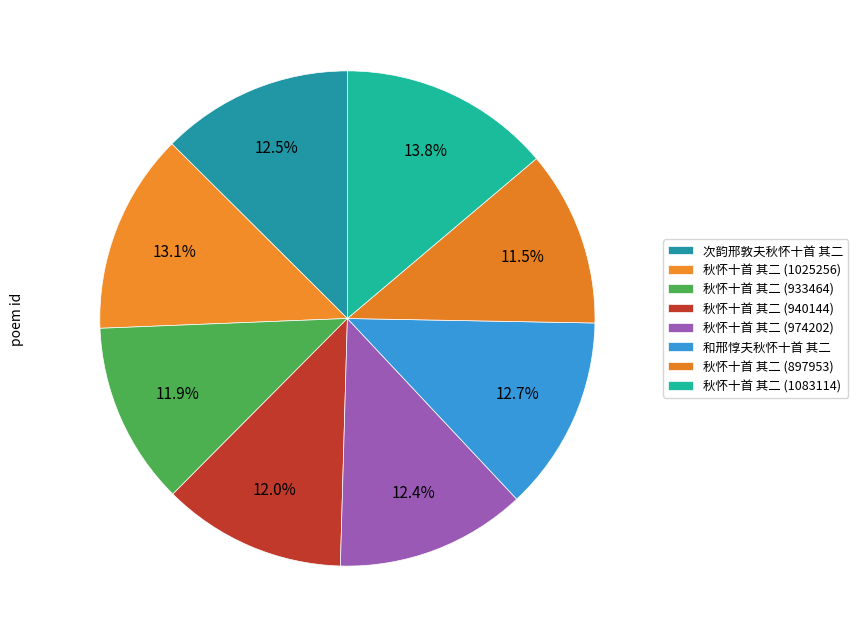

To the nearest percent, what percentage of the pie is 秋怀十首 其二 (897953)?

11%